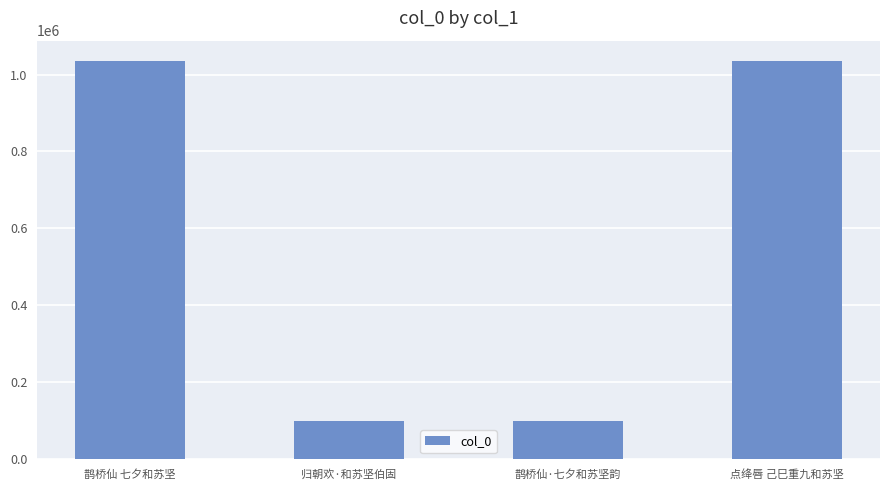

Is it true that the value at 鹊桥仙 七夕和苏坚 is 715715?

False